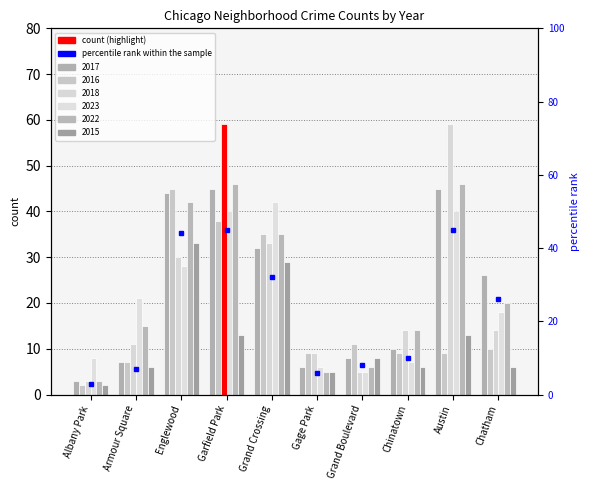

Reading right to left, transcribe all the data shown in this chart.

Chatham=26.0	Austin=45.0	Chinatown=10.0	Grand Boulevard=8.0	Gage Park=6.0	Grand Crossing=32.0	Garfield Park=45.0	Englewood=44.0	Armour Square=7.0	Albany Park=3.0